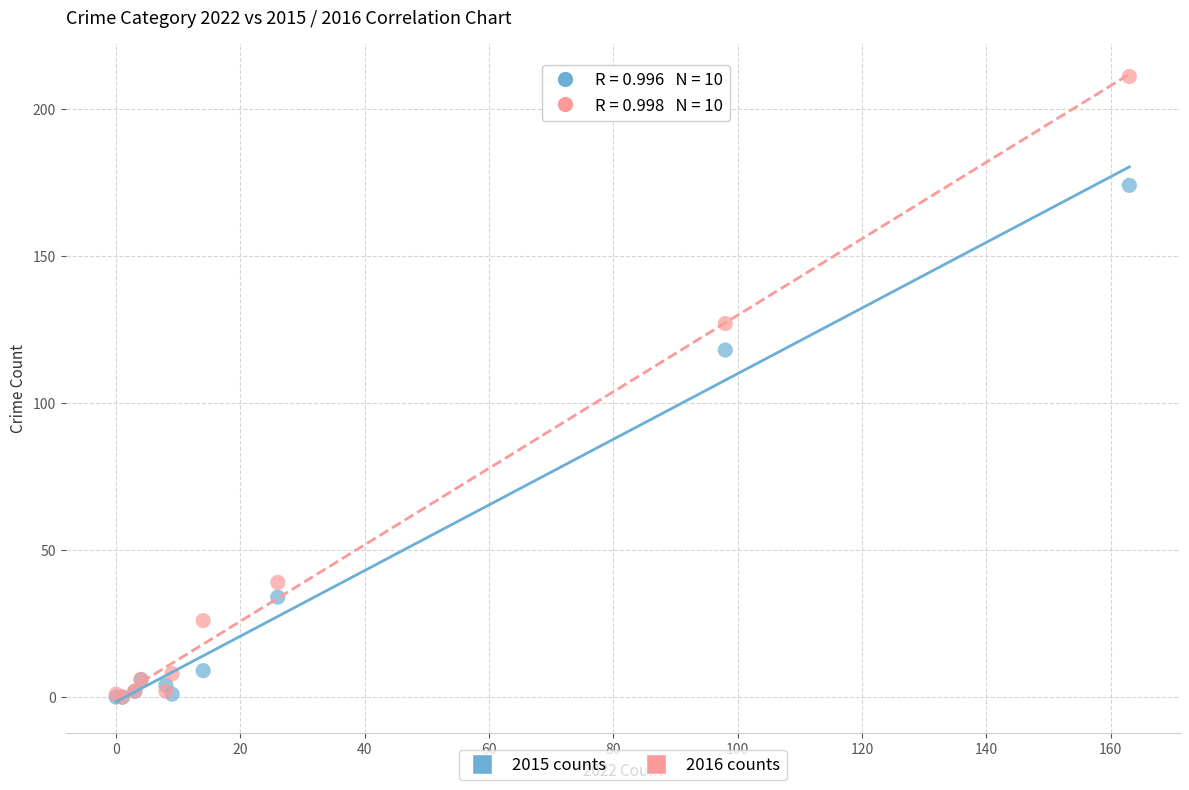

In the 2015 counts series, what Y value is closest to 87?

118